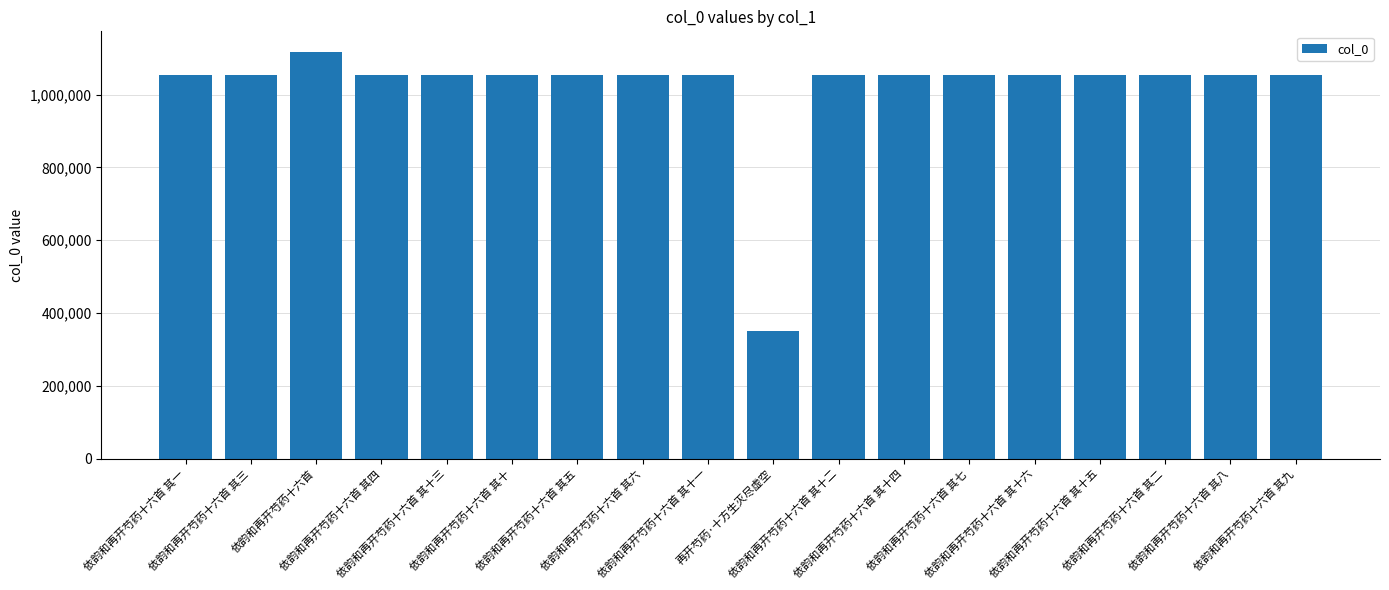

How many bars are there in total?

18